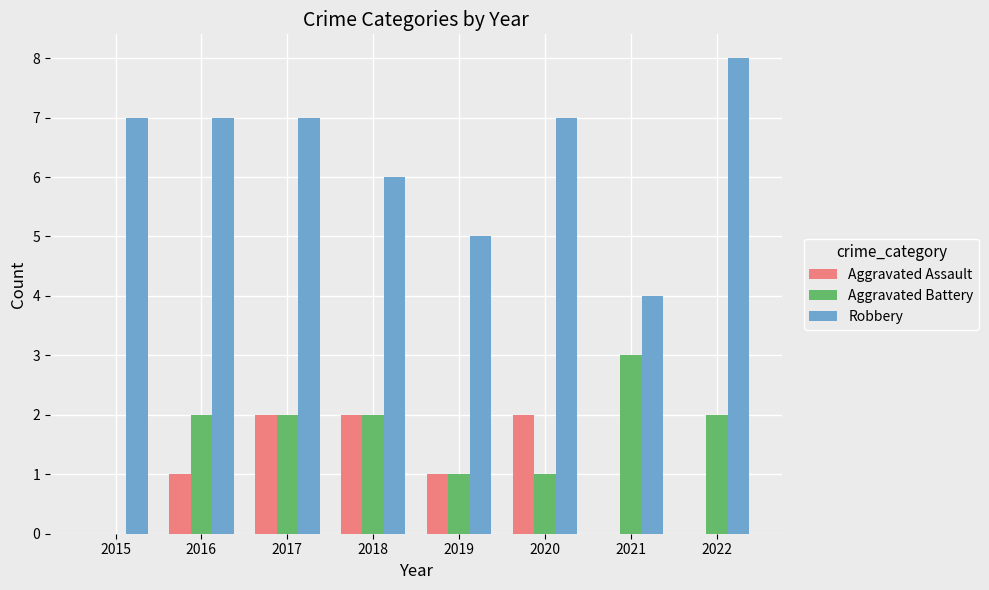

How many distinct data groups are displayed?

3